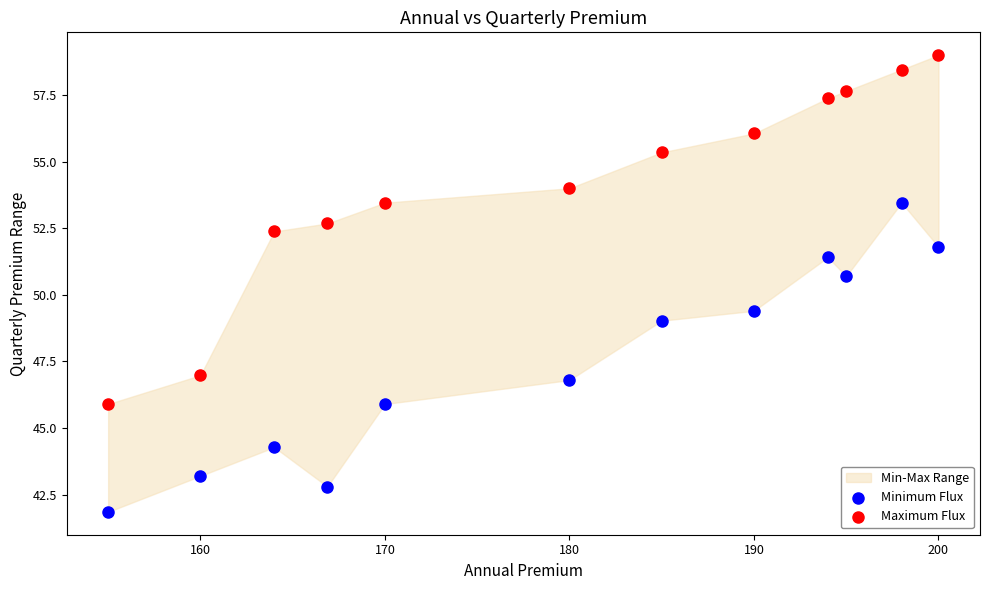

What is the X range (max minus min) for the scatter plot?

45.0